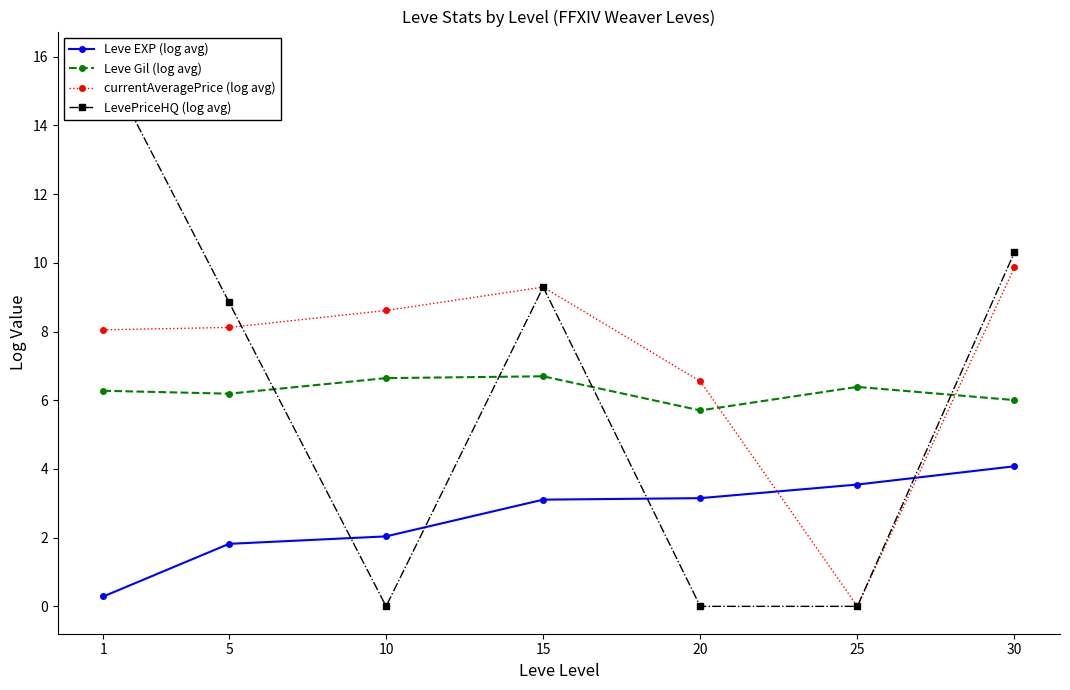

What is the spread (max minus min) of values at 5?

7.0